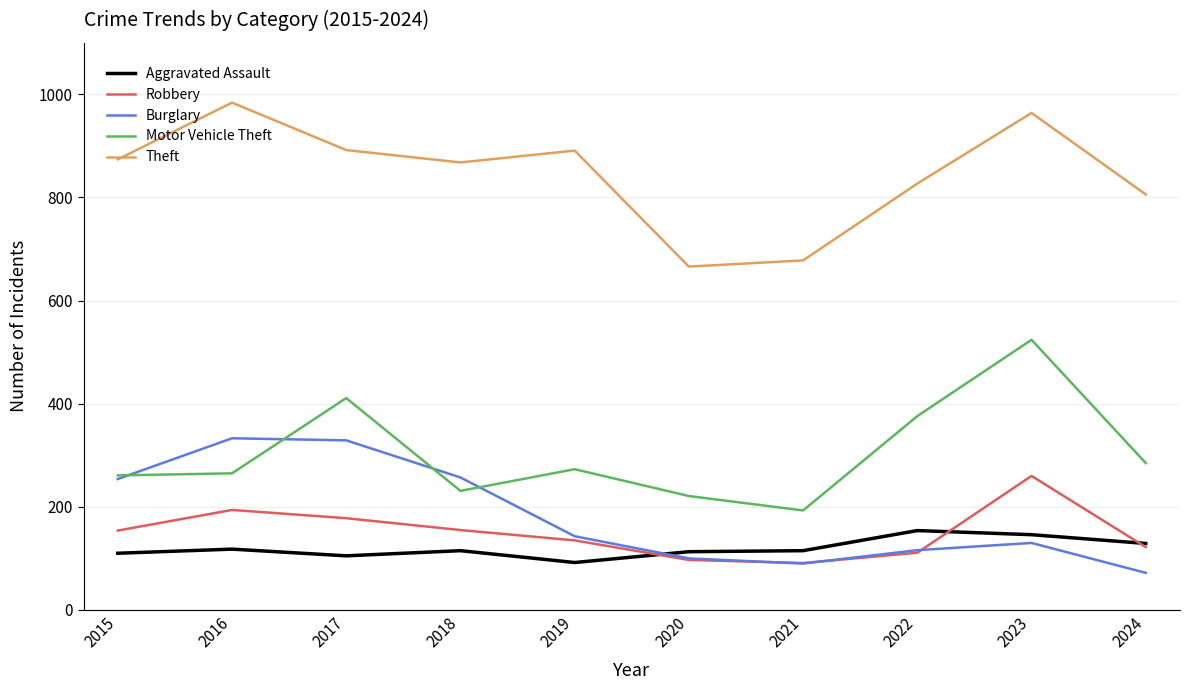

Read the Aggravated Assault value at 2023, to the nearest 5.

145